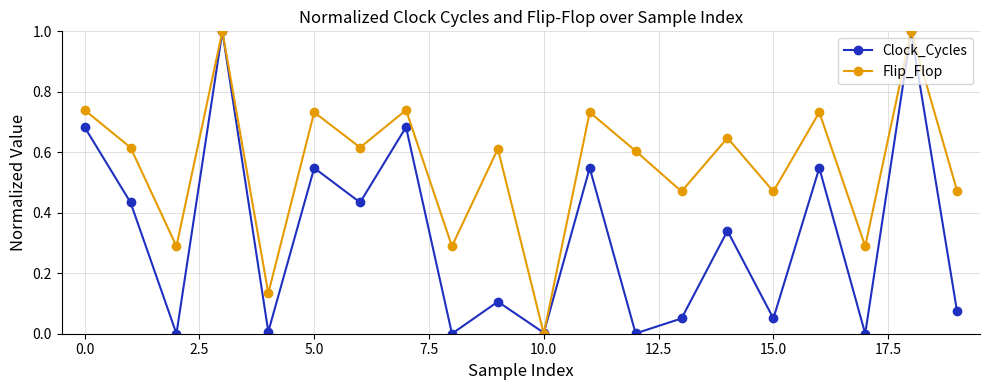

How many Flip_Flop values are between 0 and 1?

20